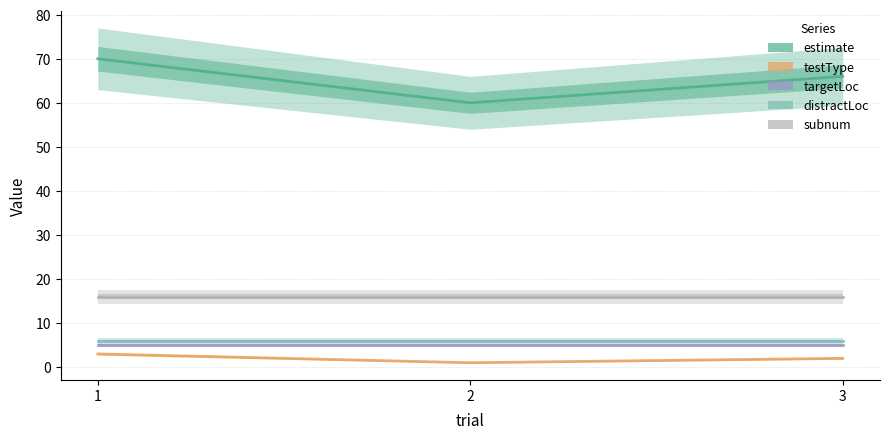

True or false: estimate has a value of 70 at 1.

True